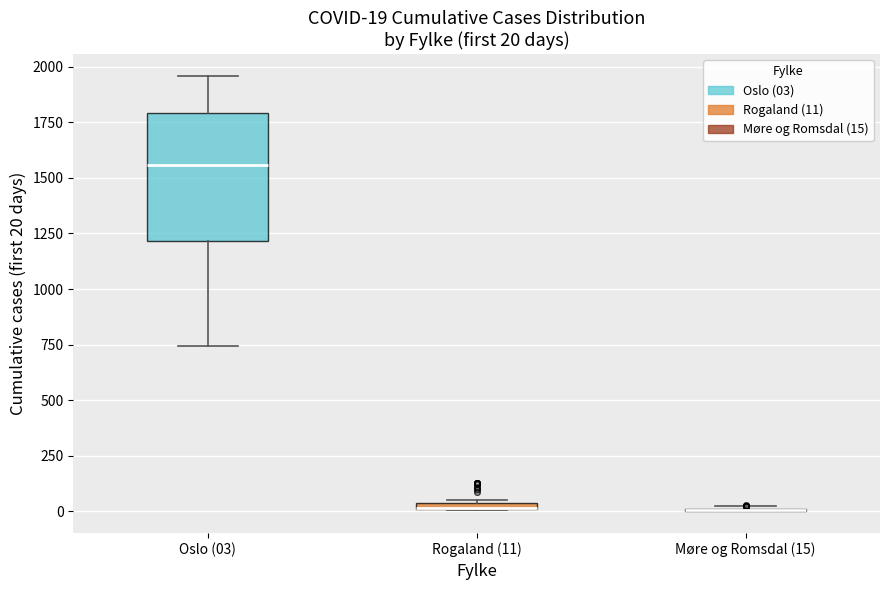

Comparing the boxes themselves (not the whiskers), which one is the tallest?

Oslo (03)